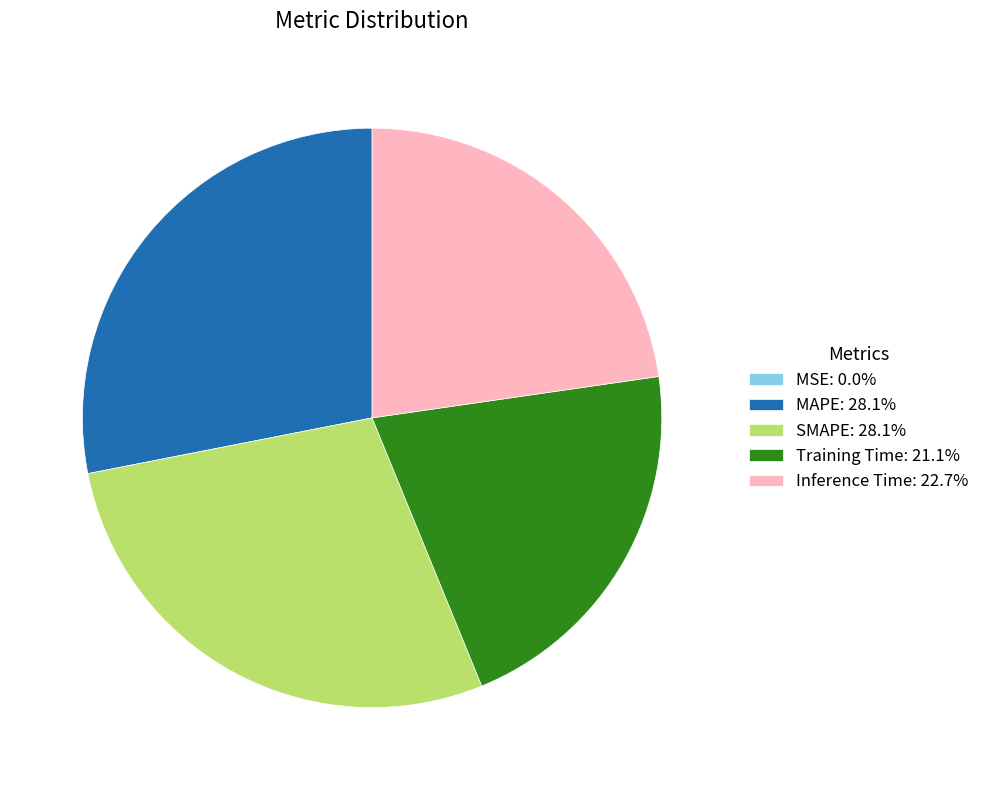

Is the sum of MAPE: 28.1% and SMAPE: 28.1% greater than half?

Yes